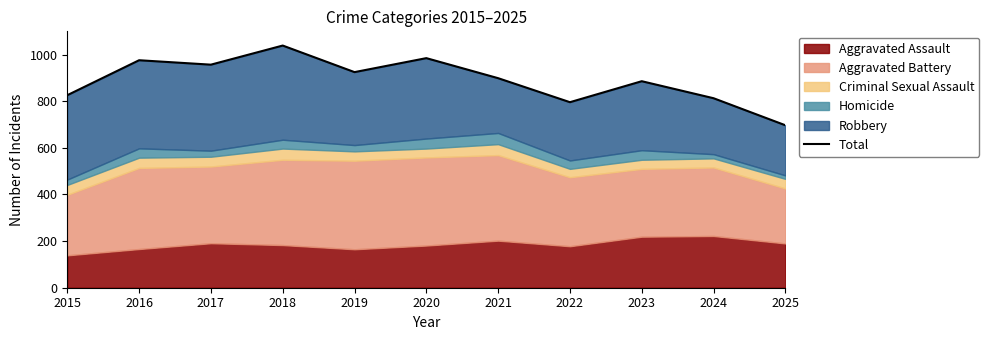

Which label corresponds to the smallest value in the chart?

2025